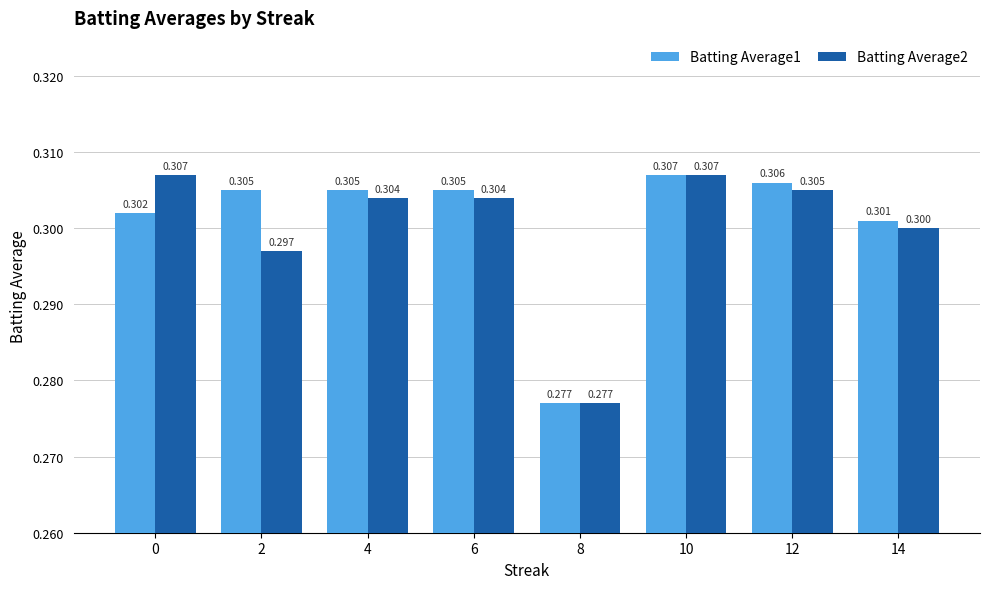

What is the minimum value for Batting Average1?

0.3